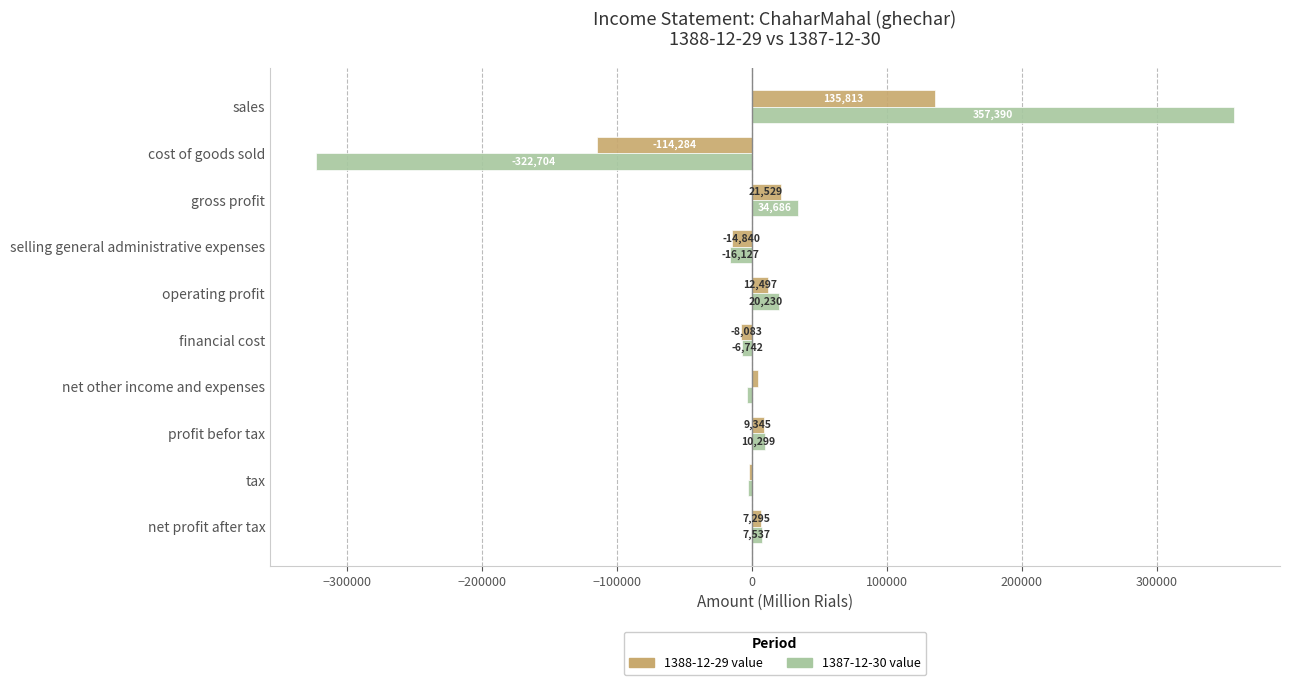

The value of 1387-12-30 value at cost of goods sold is -107146. True or false?

False